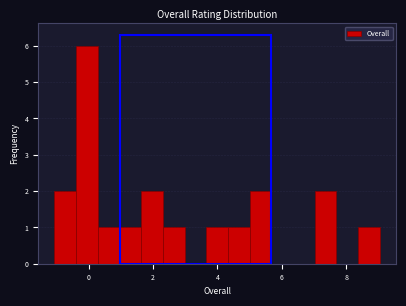

Around what value on the x-axis is the tallest bar? Give the approximate position of its centre, as read against the axis.

0.0